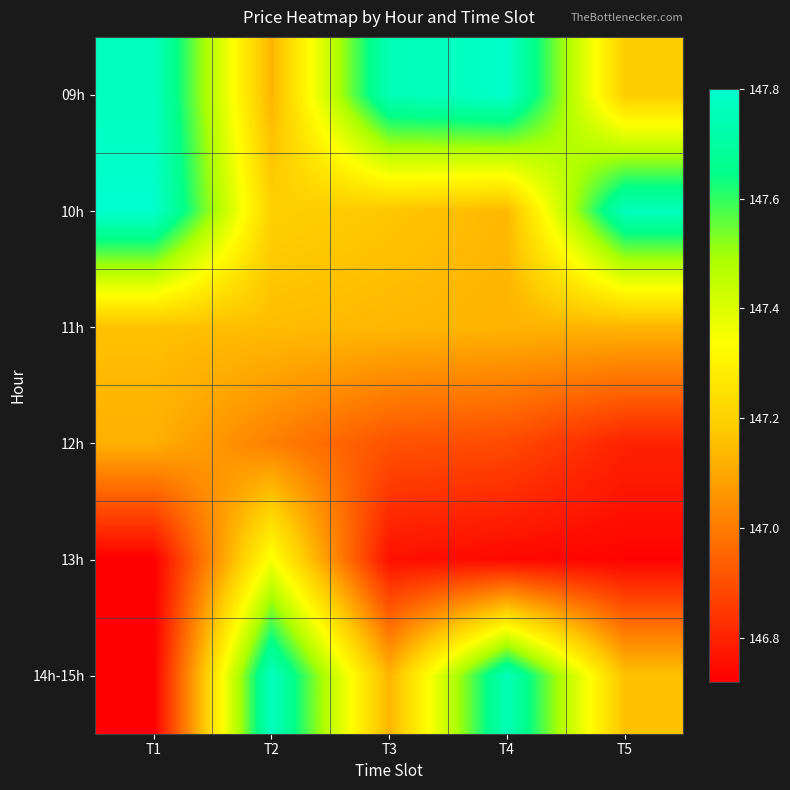

What is the maximum value shown in the chart?

147.8